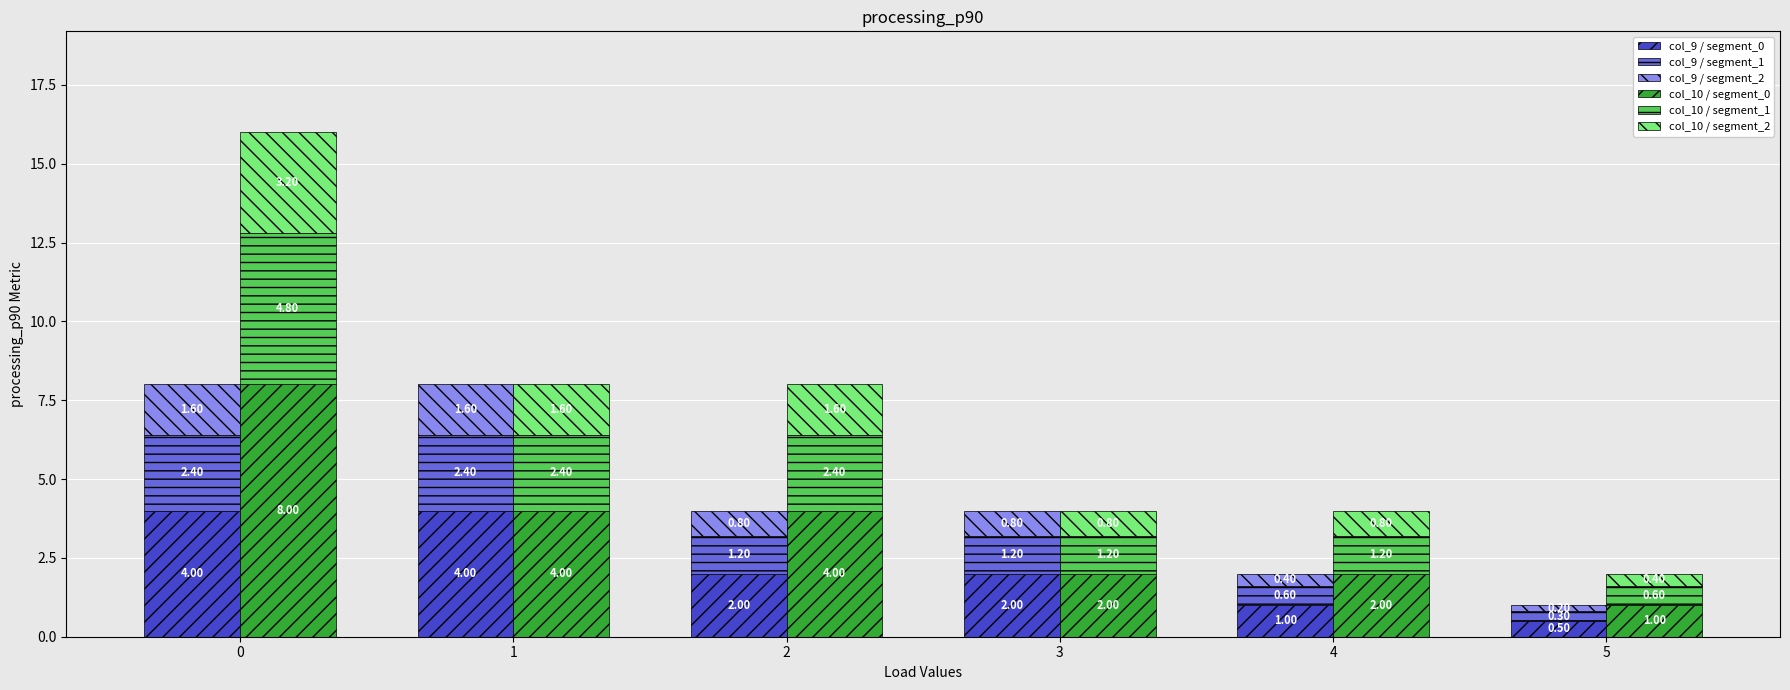

Reading left to right, list all the values displayed in this chart.

col_9 / segment_0: 0=4.0	1=4.0	2=2.0	3=2.0	4=1.0	5=0.5
col_9 / segment_1: 0=2.4	1=2.4	2=1.2	3=1.2	4=0.6	5=0.3
col_9 / segment_2: 0=1.6	1=1.6	2=0.8	3=0.8	4=0.4	5=0.2
col_10 / segment_0: 0=8.0	1=4.0	2=4.0	3=2.0	4=2.0	5=1.0
col_10 / segment_1: 0=4.8	1=2.4	2=2.4	3=1.2	4=1.2	5=0.6
col_10 / segment_2: 0=3.2	1=1.6	2=1.6	3=0.8	4=0.8	5=0.4